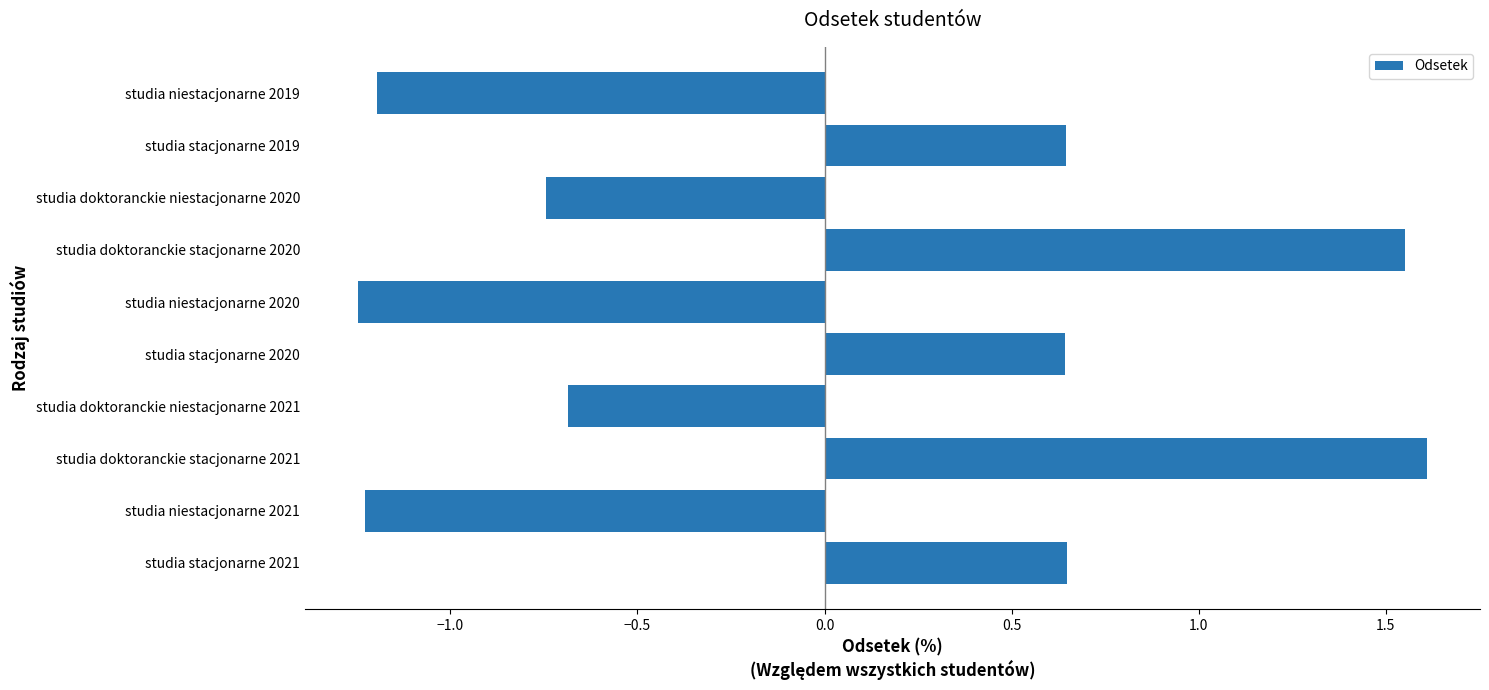

Are the bars grouped side by side (vs. stacked)?

No